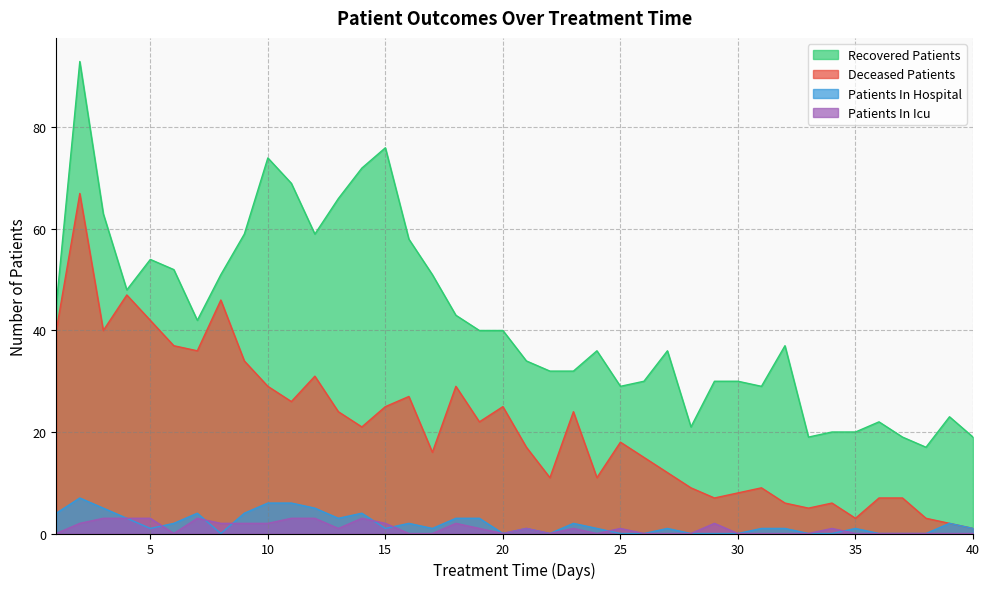

Is it true that recovered_patients equals 21 at 28?

True